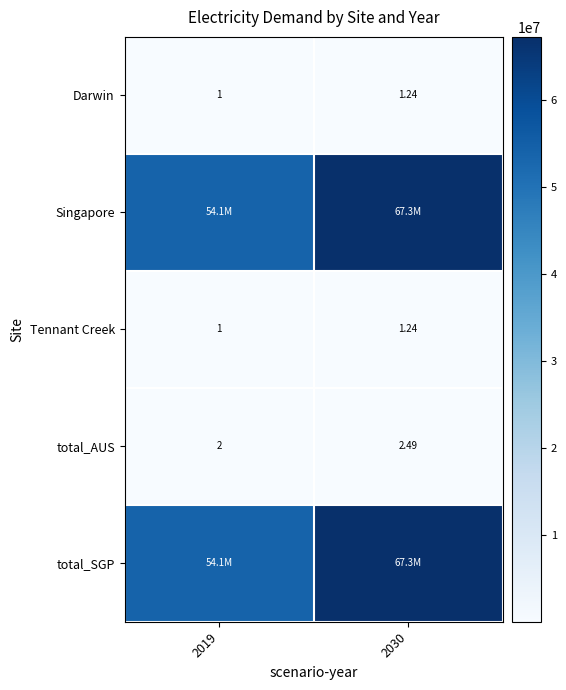

What is the average value of the total_AUS series?

2.2